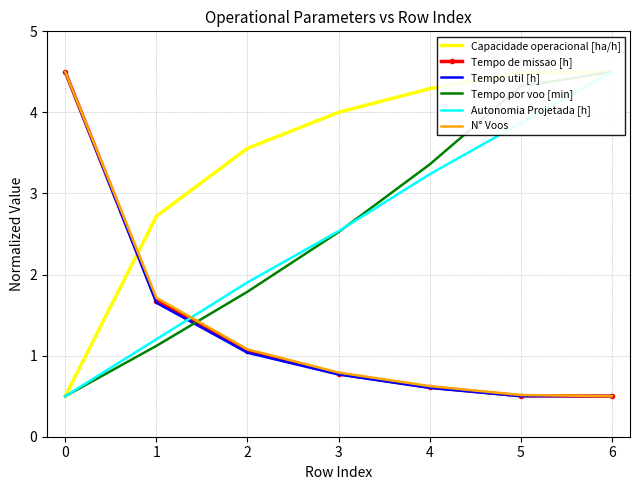

What is the value of the Autonomia Projetada [h] point at the 2nd from the left?

1.2